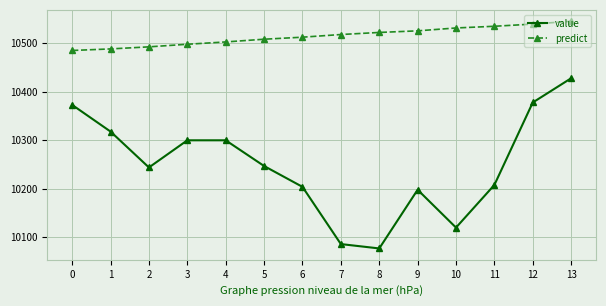

Does the chart have visible grid lines?

Yes